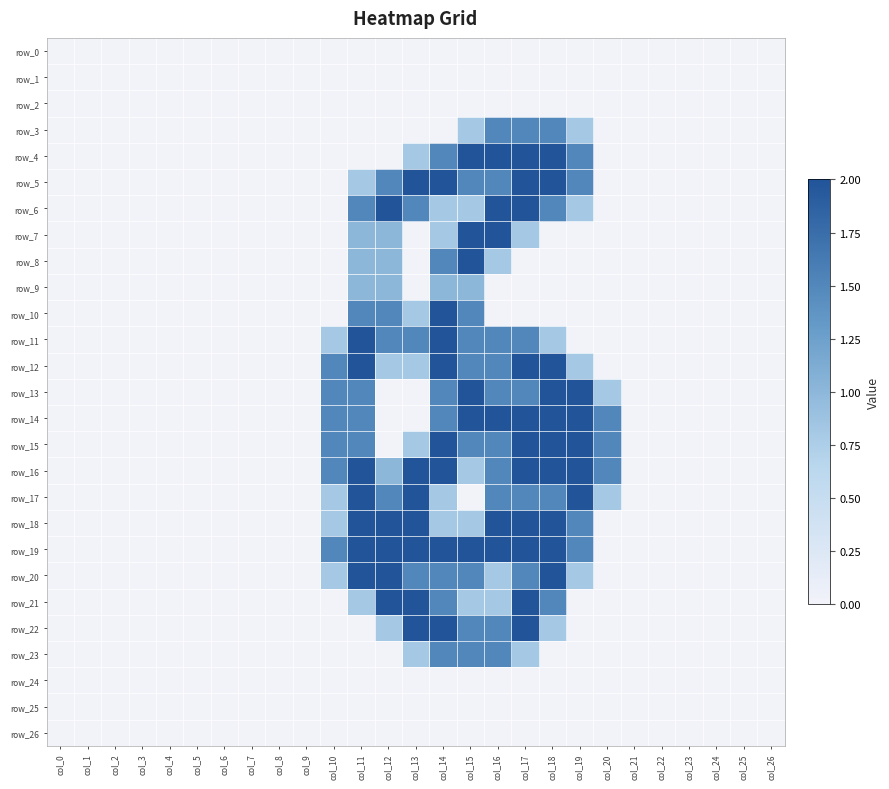

How many values in the row_4 series exceed 0?

7